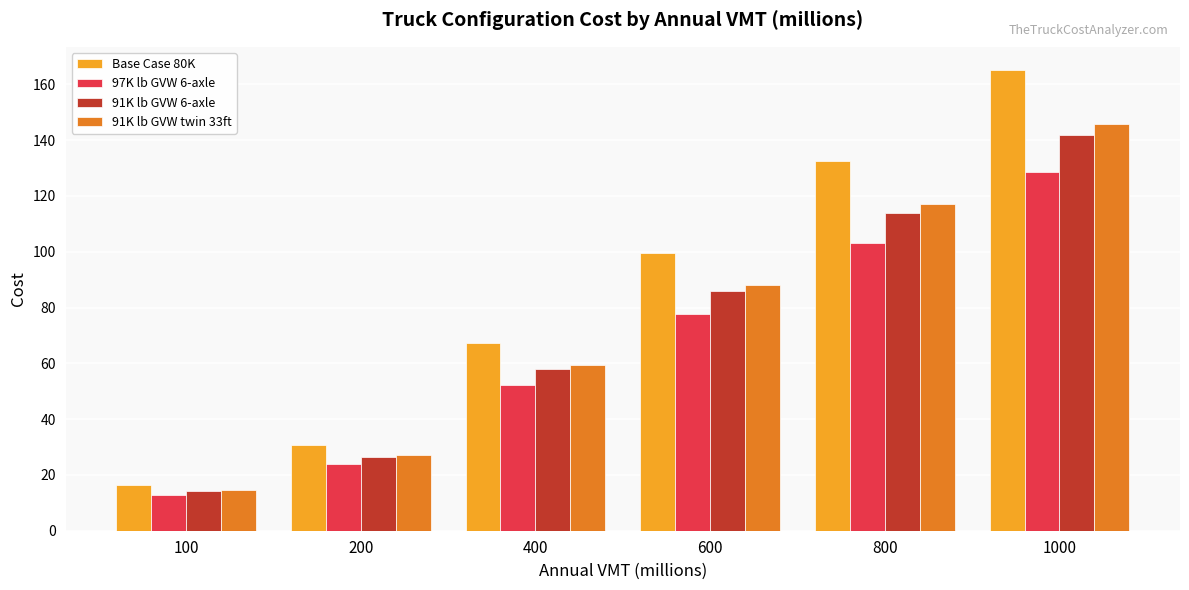

At which label is Base Case 80K closest to 90?

600